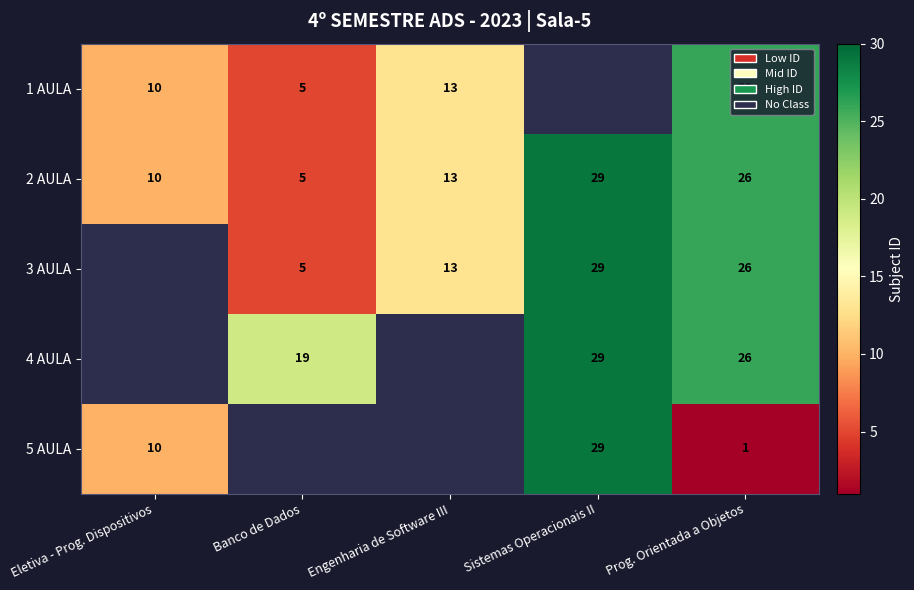

List the labels in order of 2 AULA value, smallest first.

Banco de Dados, Eletiva - Prog. Dispositivos, Engenharia de Software III, Prog. Orientada a Objetos, Sistemas Operacionais II